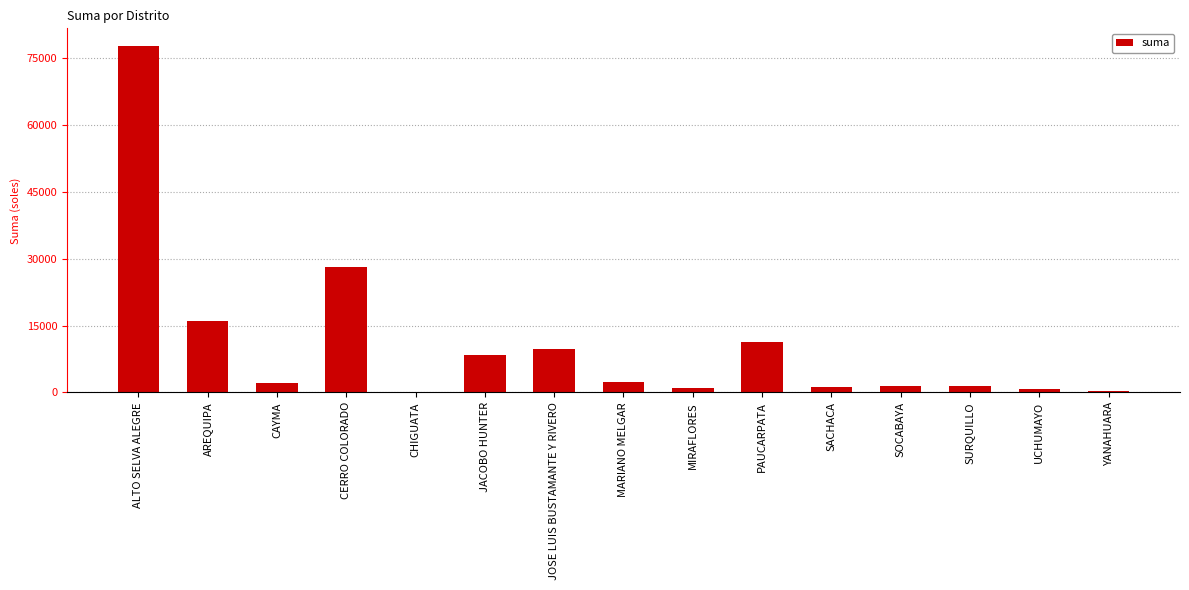

Which has a higher value, PAUCARPATA or YANAHUARA?

PAUCARPATA